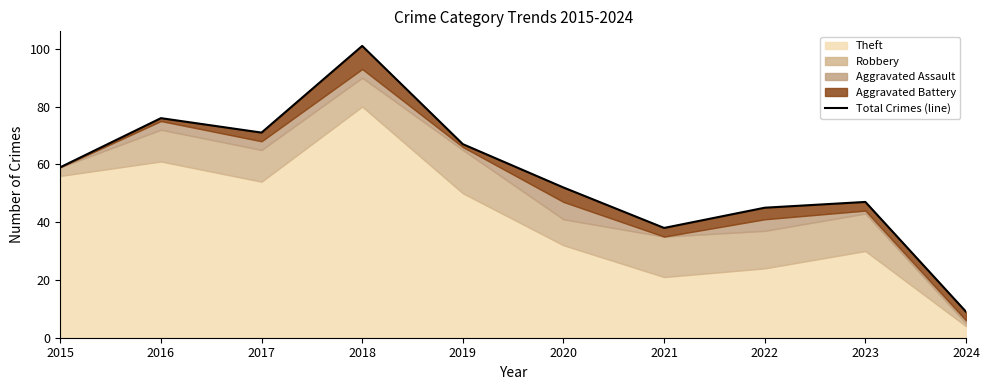

List the labels in order of value, smallest first.

2024, 2021, 2022, 2023, 2020, 2015, 2019, 2017, 2016, 2018